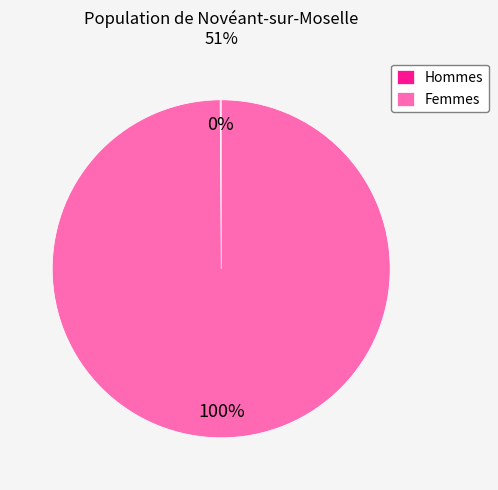

What is the majority slice?

Femmes